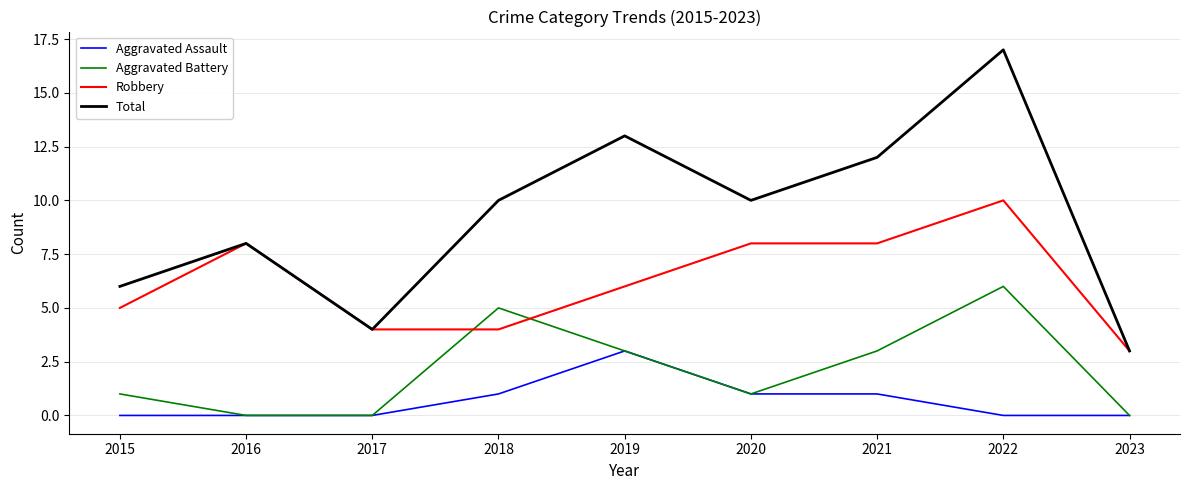

True or false: Aggravated Battery and Total intersect in this chart.

False